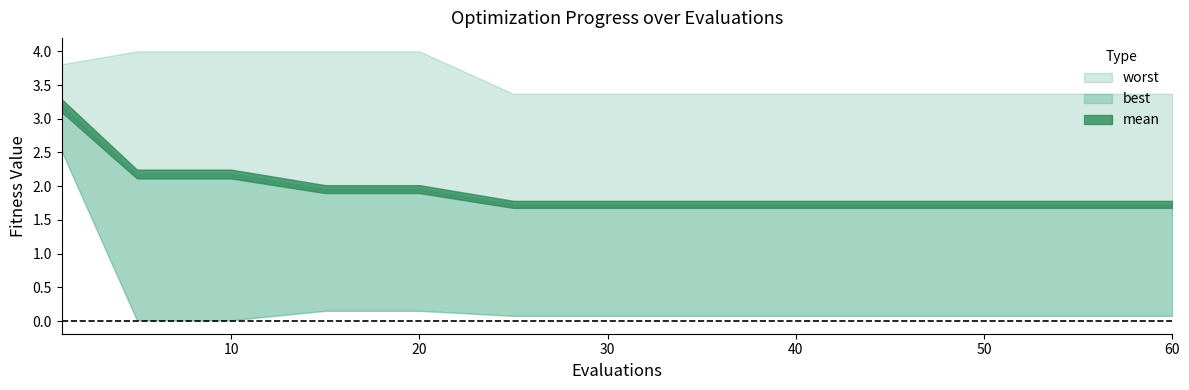

Rank the series at 10 from lowest to highest value.

best, mean, worst